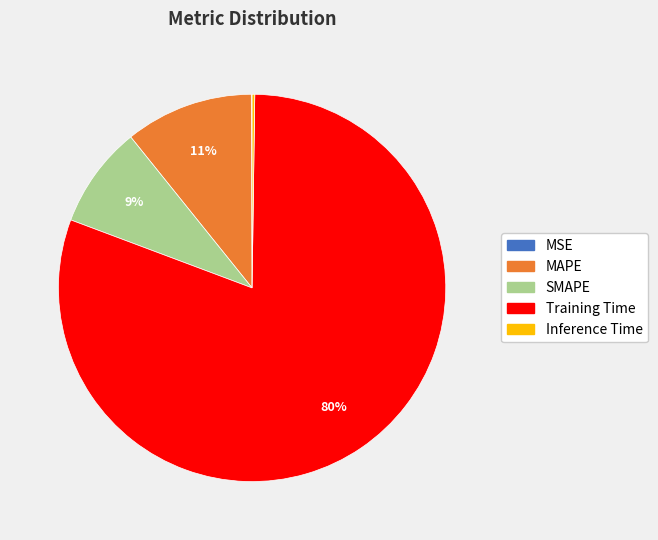

Which slice represents more than half of the pie?

Training Time